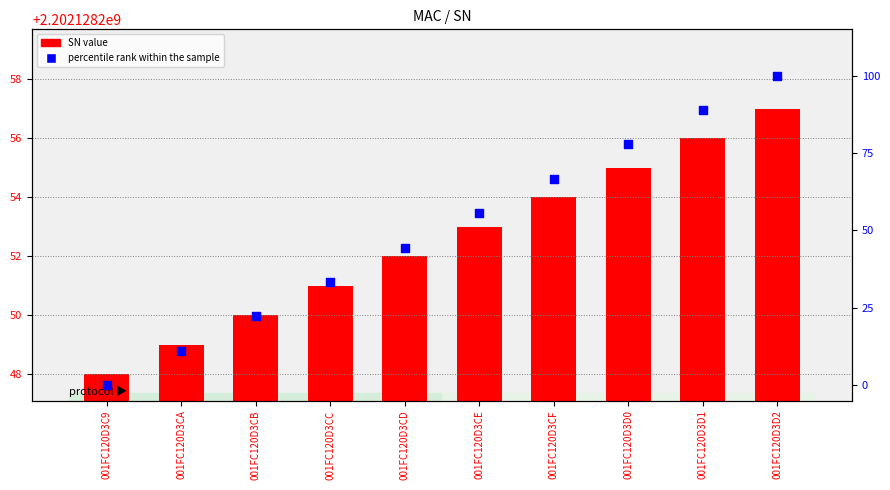

Which series reaches the maximum Y coordinate?

SN value